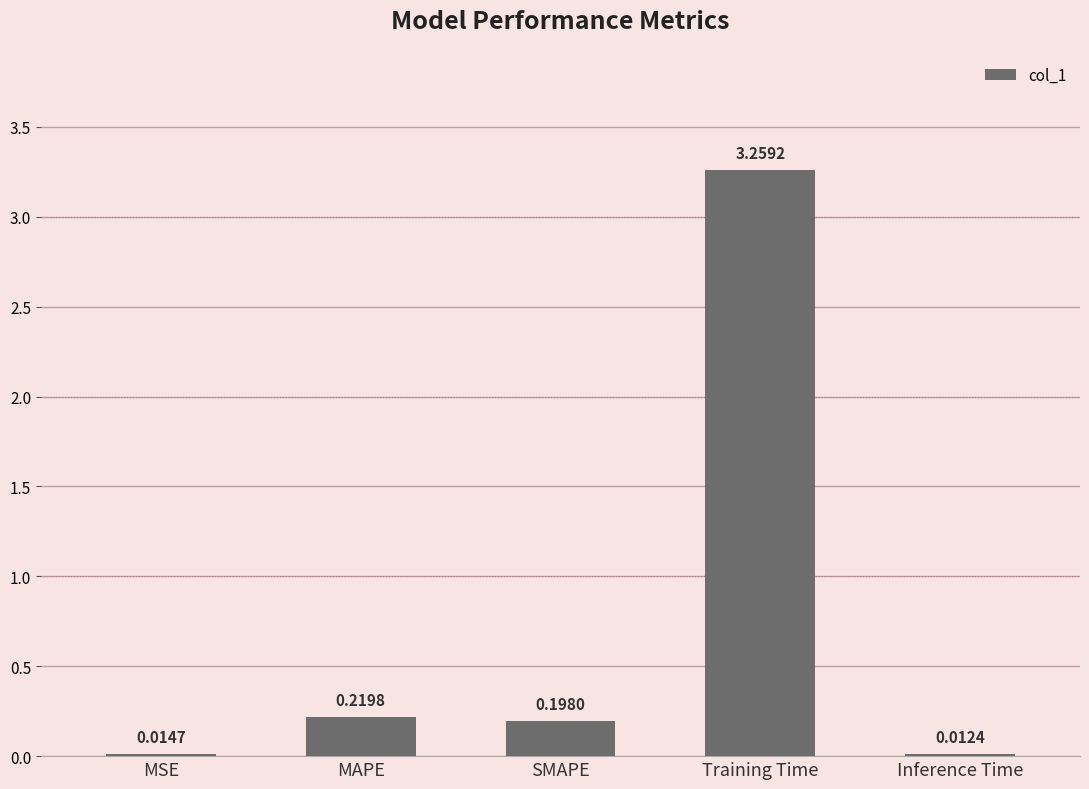

List the labels in order of value, largest first.

Training Time, MAPE, SMAPE, MSE, Inference Time